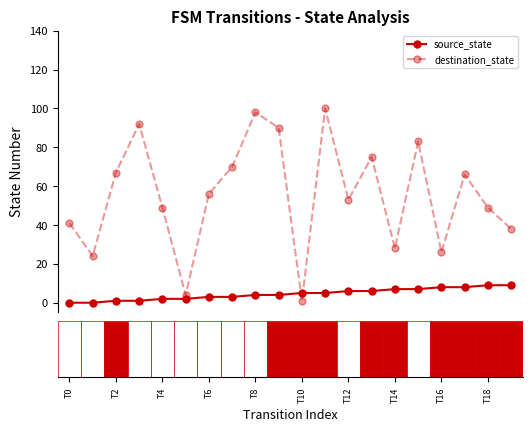

What is the value of the source_state point at the 12th from the left?

5